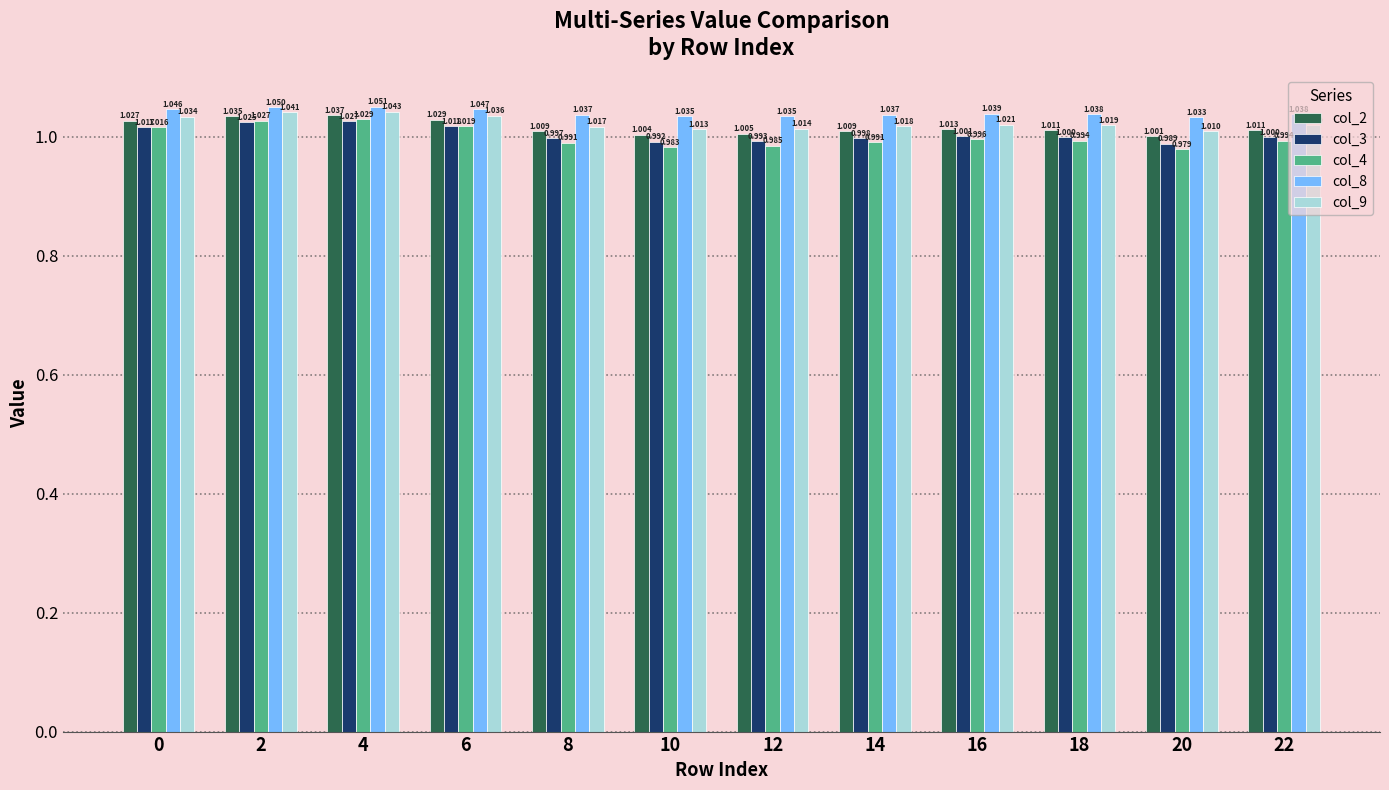

At which category is the sum across all series the highest?

4